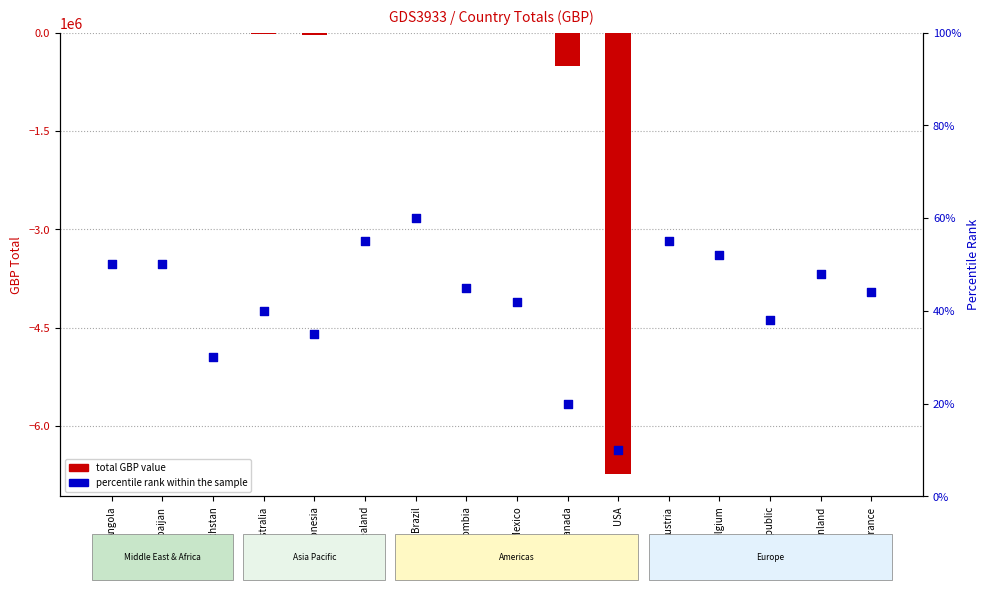

At how many categories does at least one series exceed -4924526?

16